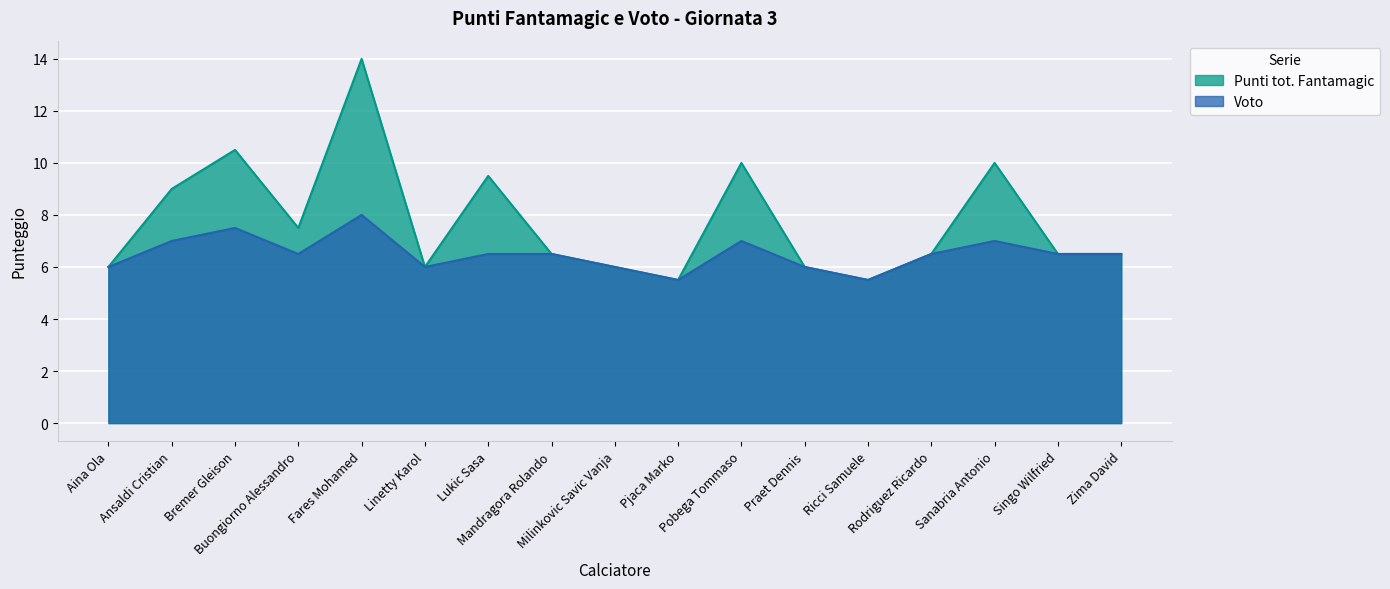

What are all the series names shown in the legend?

Punti tot. Fantamagic, Voto